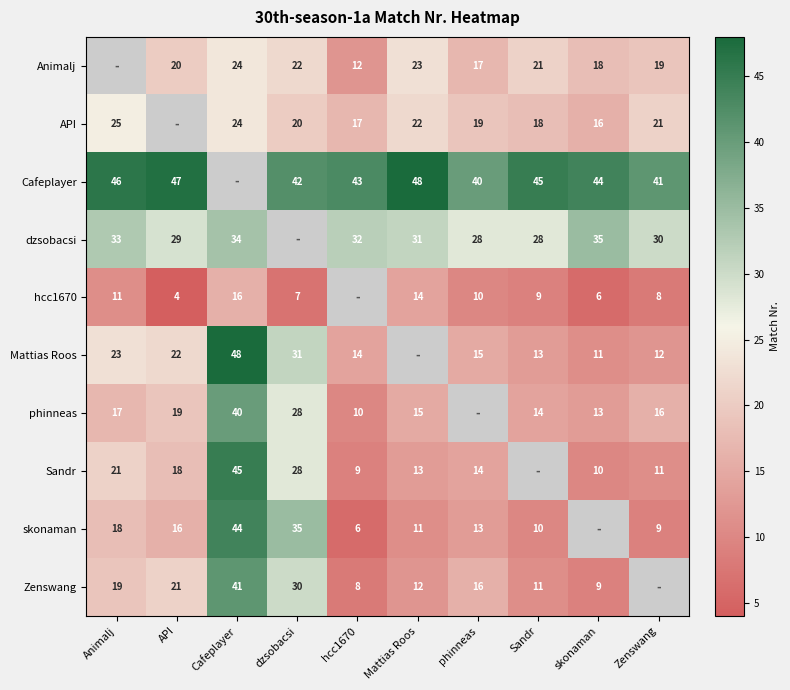

Is it true that dzsobacsi equals 13 at Zenswang?

False